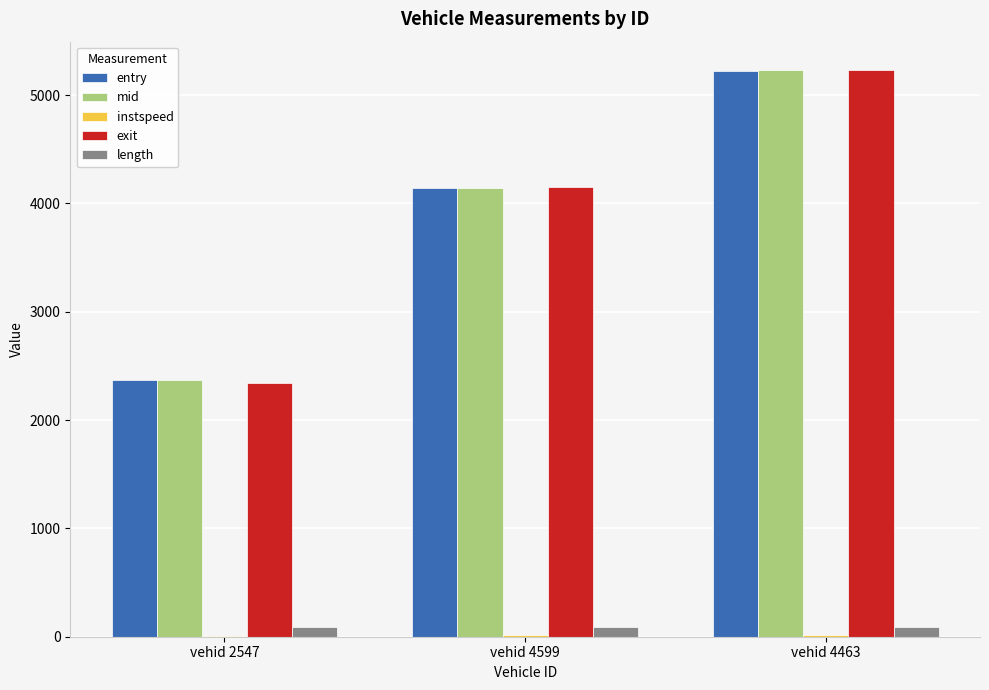

How many categories are shown in the chart?

3